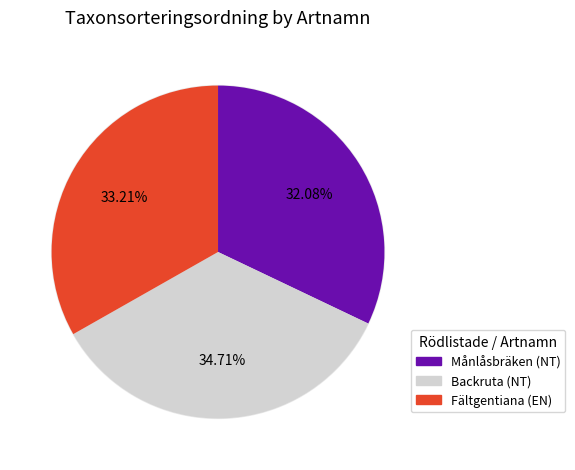

What is the change in value from Månlåsbräken to Fältgentiana?

+7836